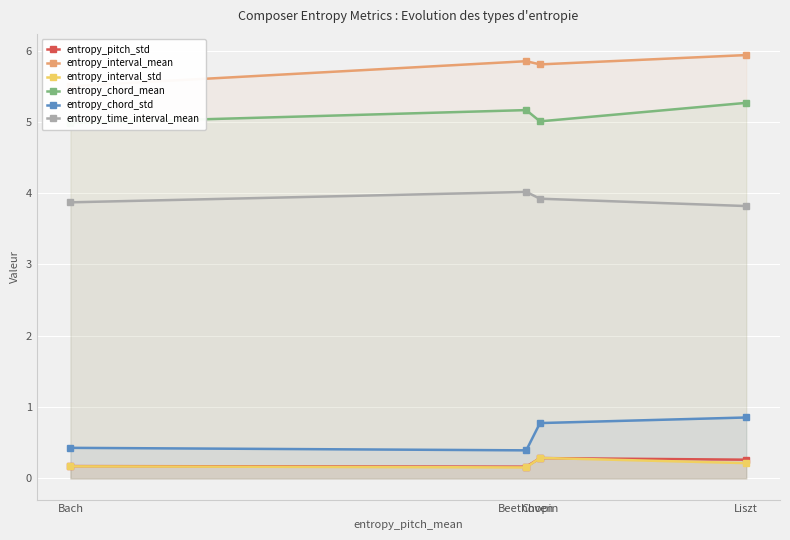

What is the maximum value for entropy_time_interval_mean?

4.0